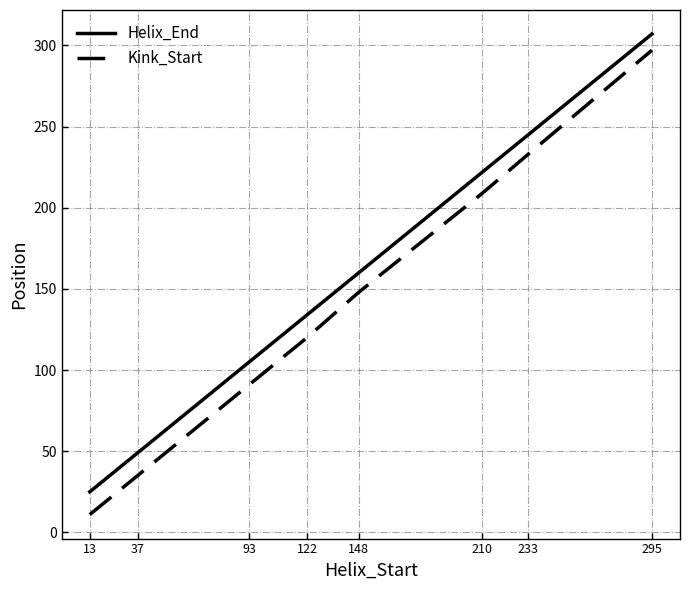

True or false: Kink_Start has a value of 171 at 122.

False